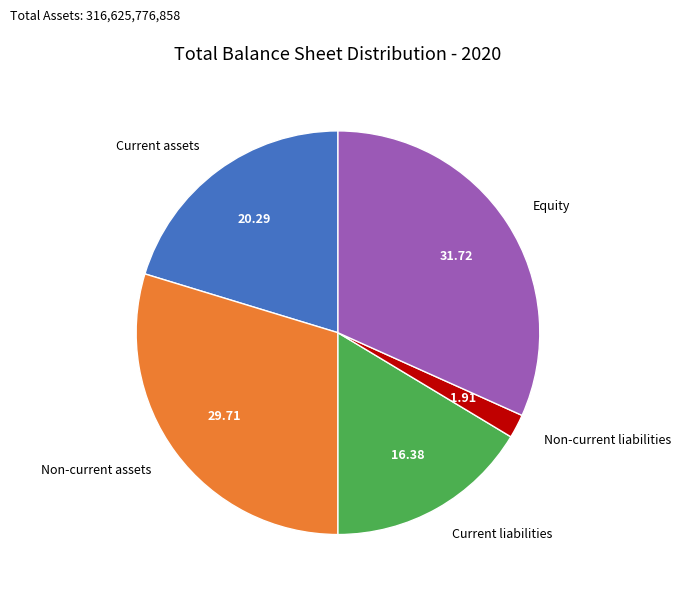

Approximately how many times larger is the value at Current liabilities compared to Equity?

0.5